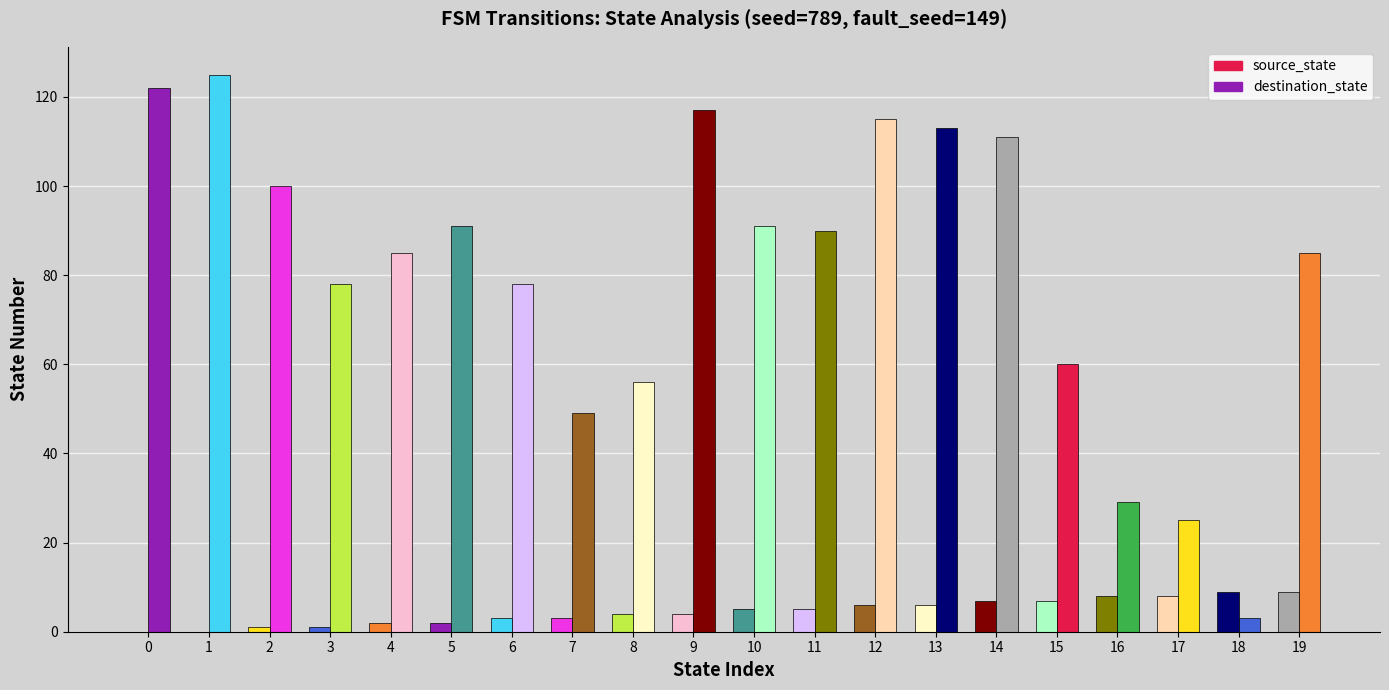

How many data points does each series have?

20